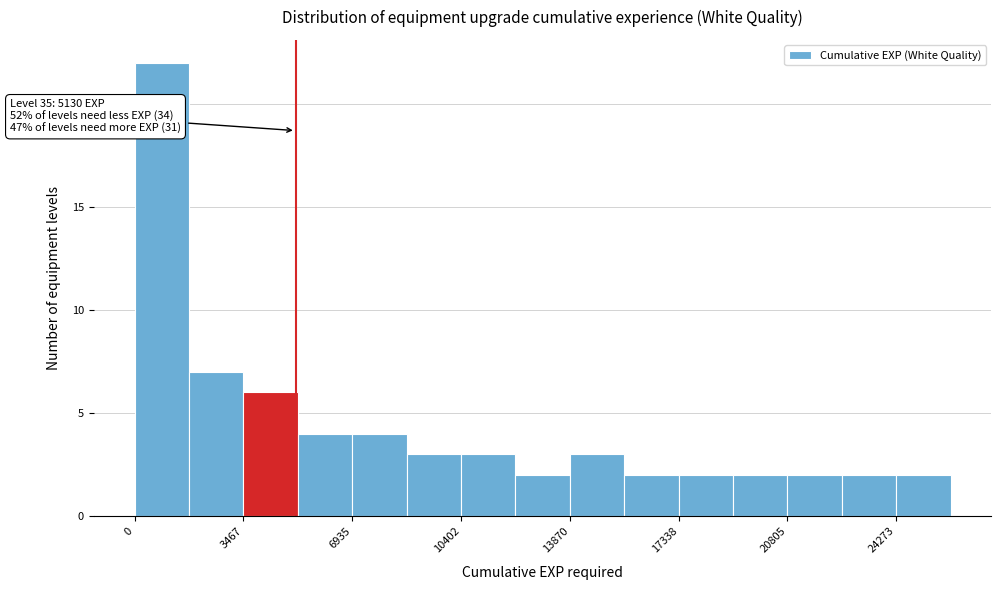

Read against the x-axis, roughly where is the centre of the tallest bar?

1000